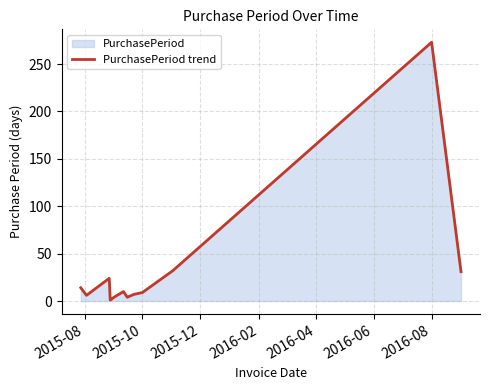

Which label corresponds to the largest value in the chart?

2016-08